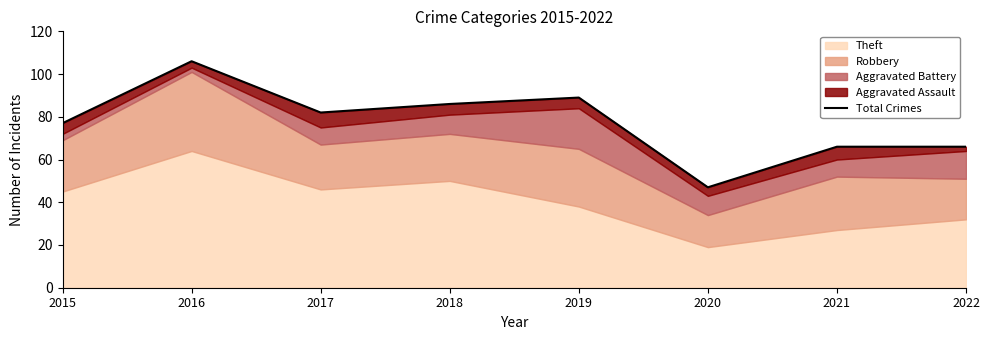

What is the change in value from 2020 to 2021?

+19